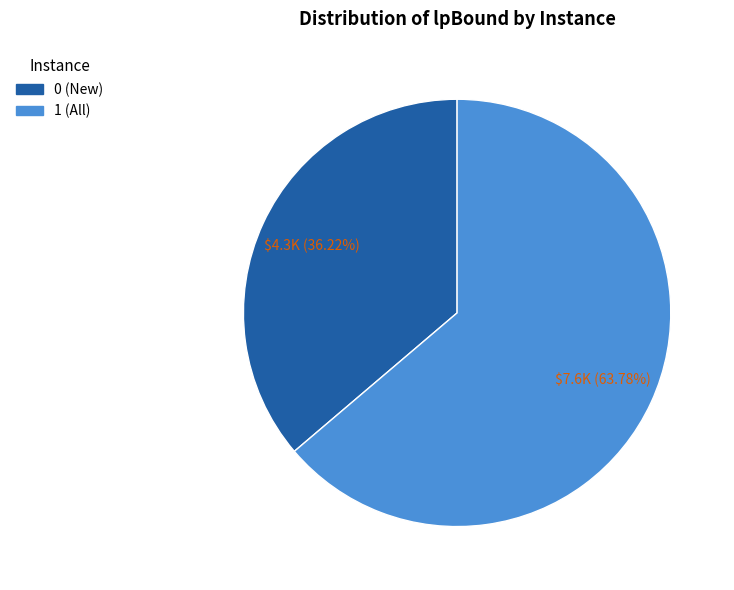

To the nearest percent, what is the average slice percentage?

50%